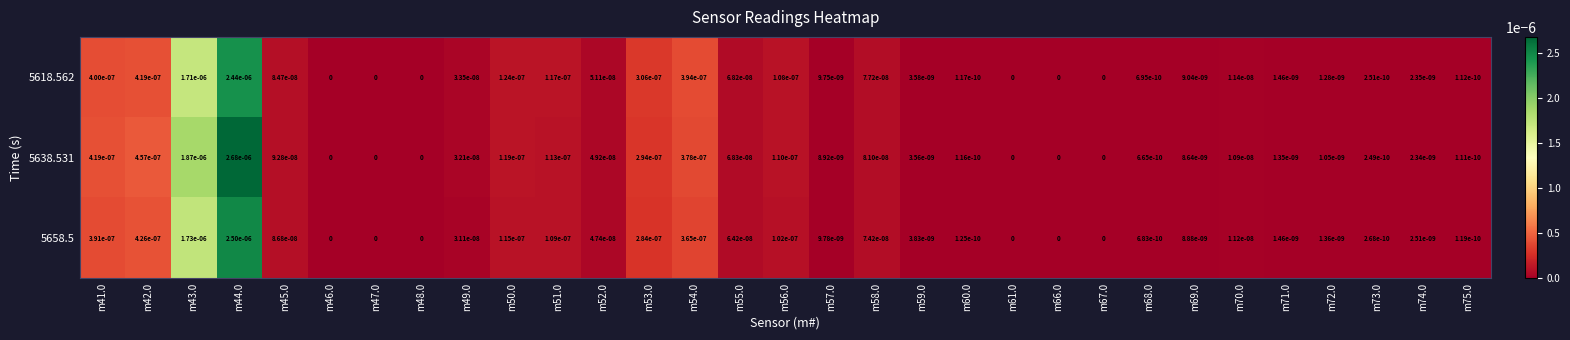

Which series has the largest range (max minus min)?

5638.531